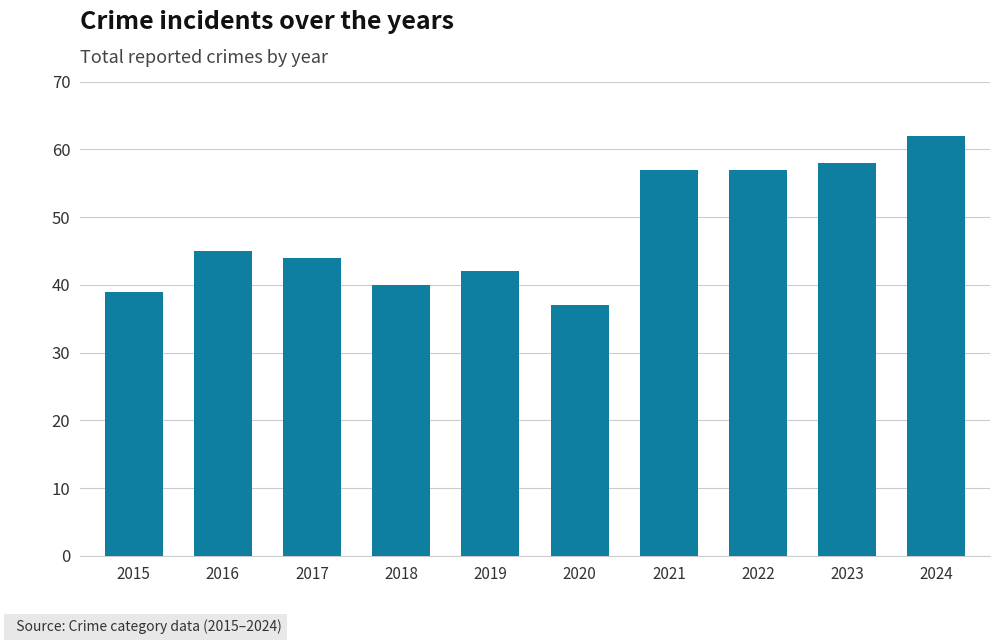

What is the value of the 5th bar from the left?

42